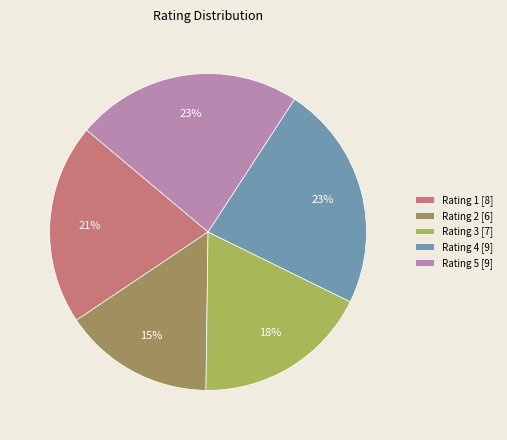

How many segments does this pie chart have?

5